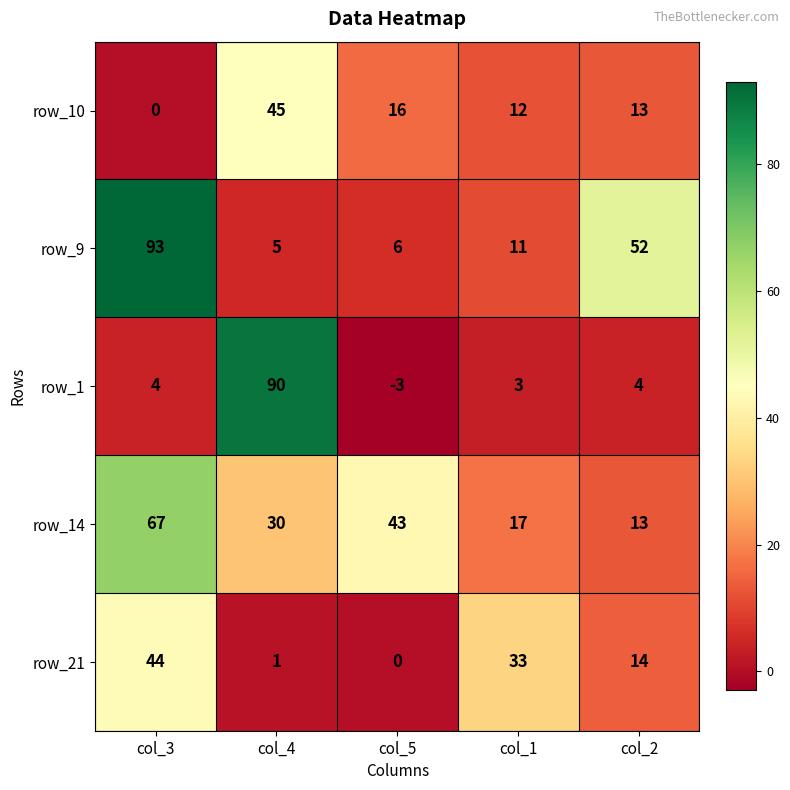

What is the approximate value of row_14 at col_5?

43